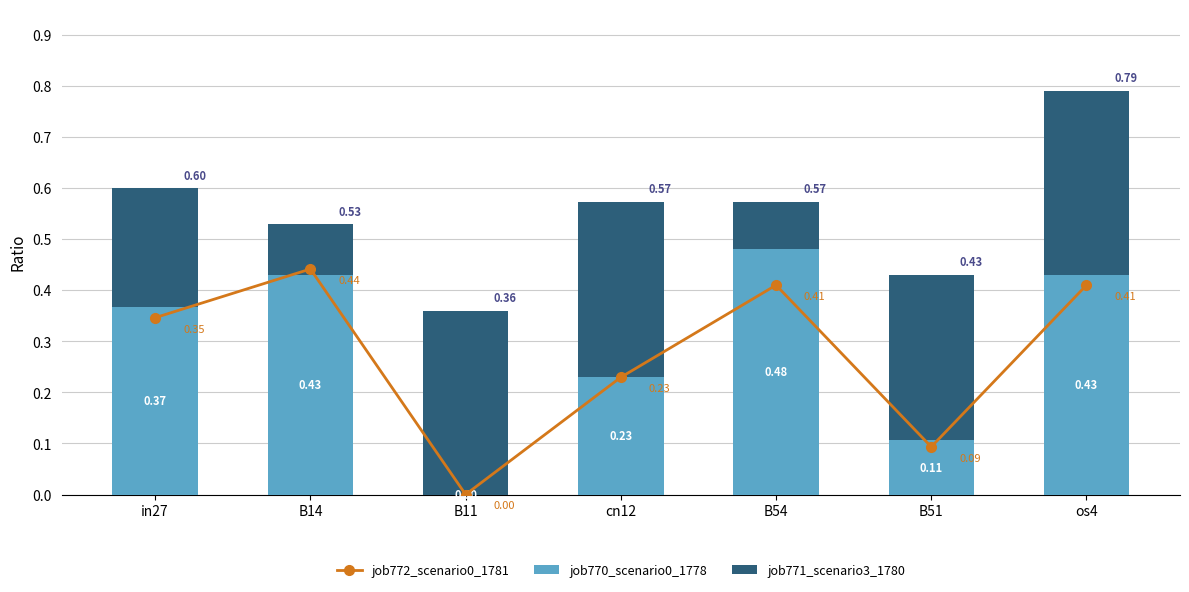

What is the difference between the second highest and second lowest values in the job771_scenario3_1780 series?

0.3